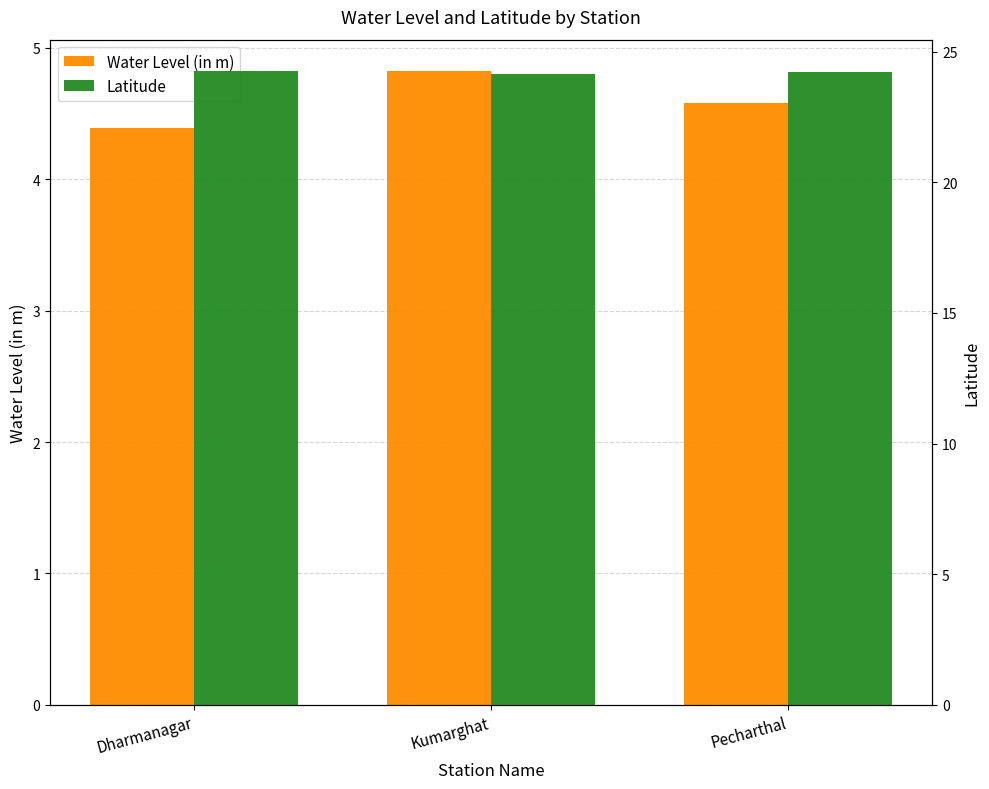

Which category has the highest value in the Latitude series?

Dharmanagar